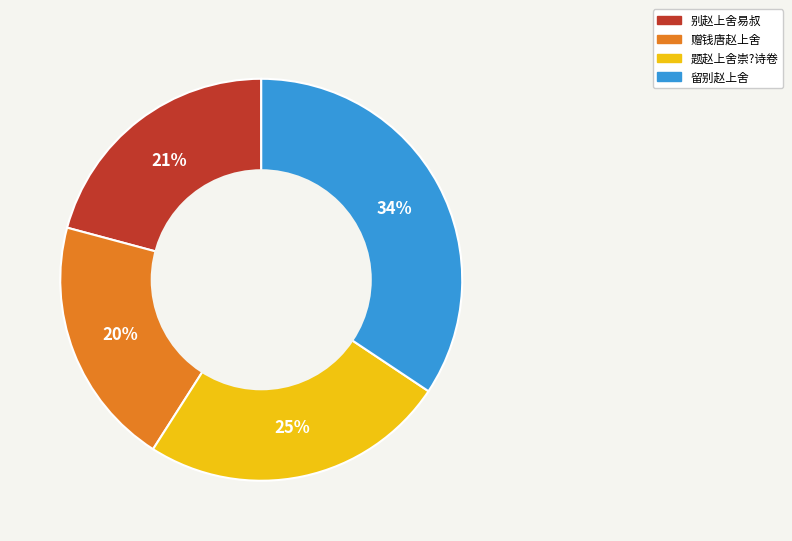

To the nearest percent, what is the difference between the largest and smallest slice percentages?

14%